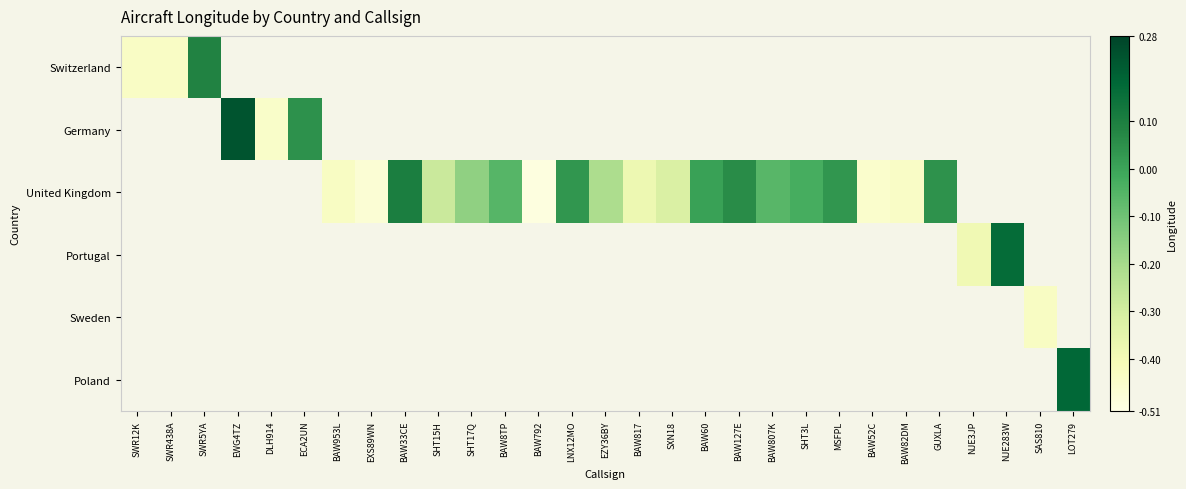

How many positive values does the Poland series have?

1